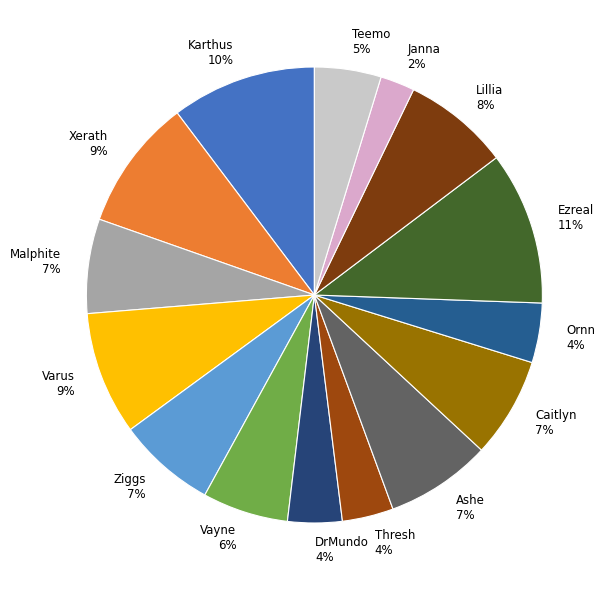

Between Ashe 7% and Ornn 4%, which is larger?

Ashe 7%